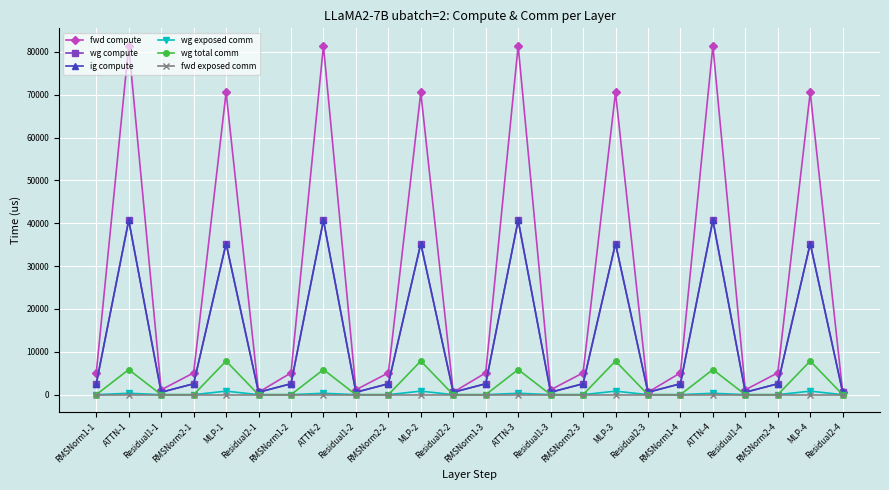

Is this an area chart (filled region under the line)?

No